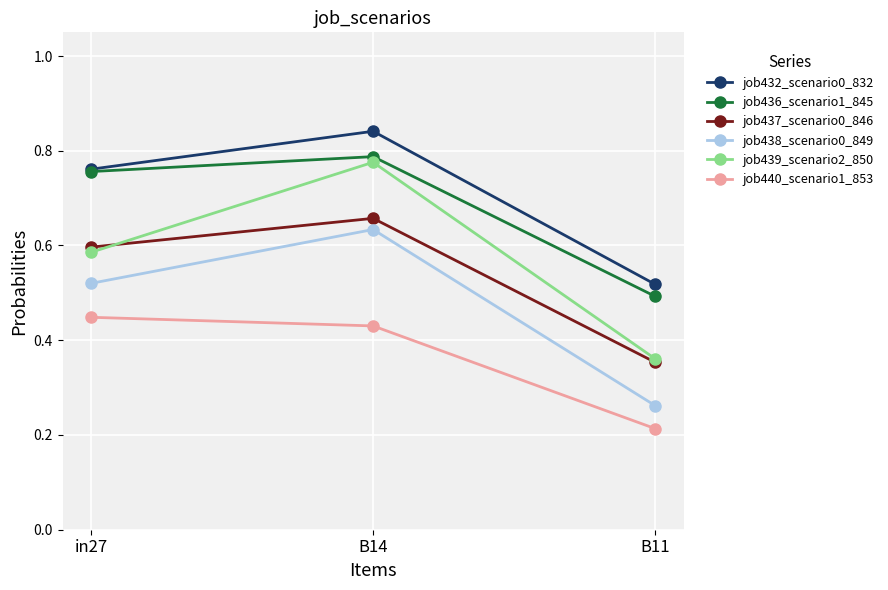

What are all the series names shown in the legend?

job432_scenario0_832, job436_scenario1_845, job437_scenario0_846, job438_scenario0_849, job439_scenario2_850, job440_scenario1_853